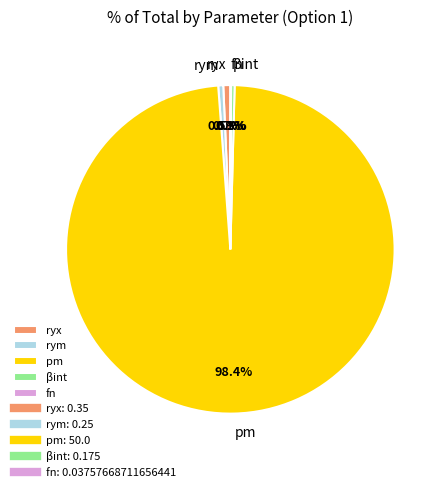

Does any single category account for the majority?

Yes